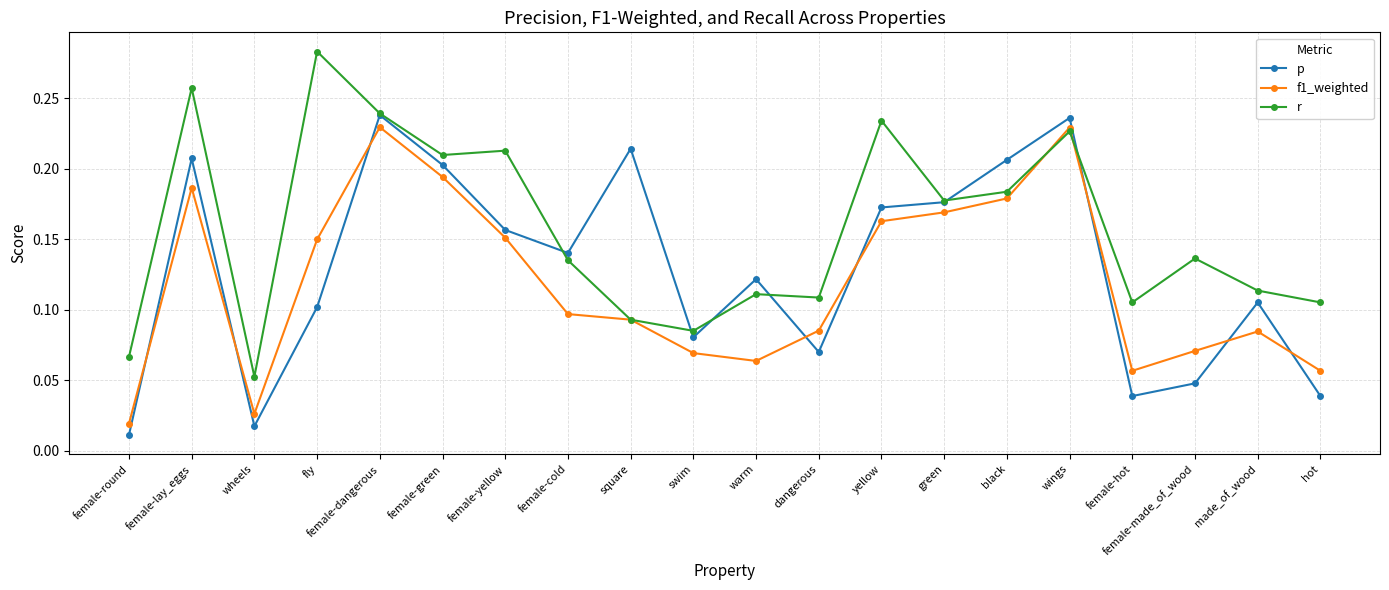

At which label does r reach its minimum?

wheels